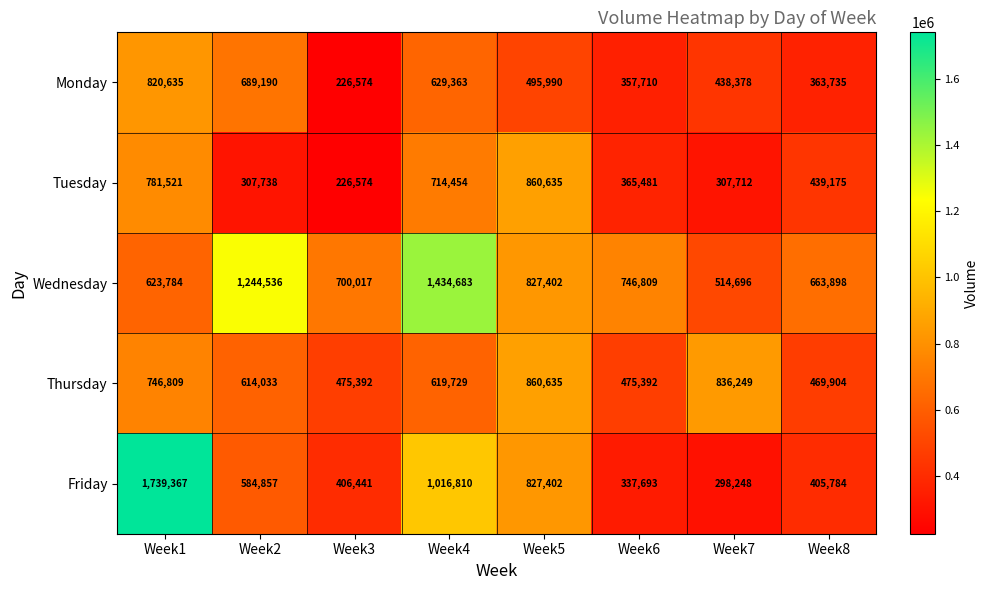

Which series changed the most between Week4 and Week6?

Wednesday